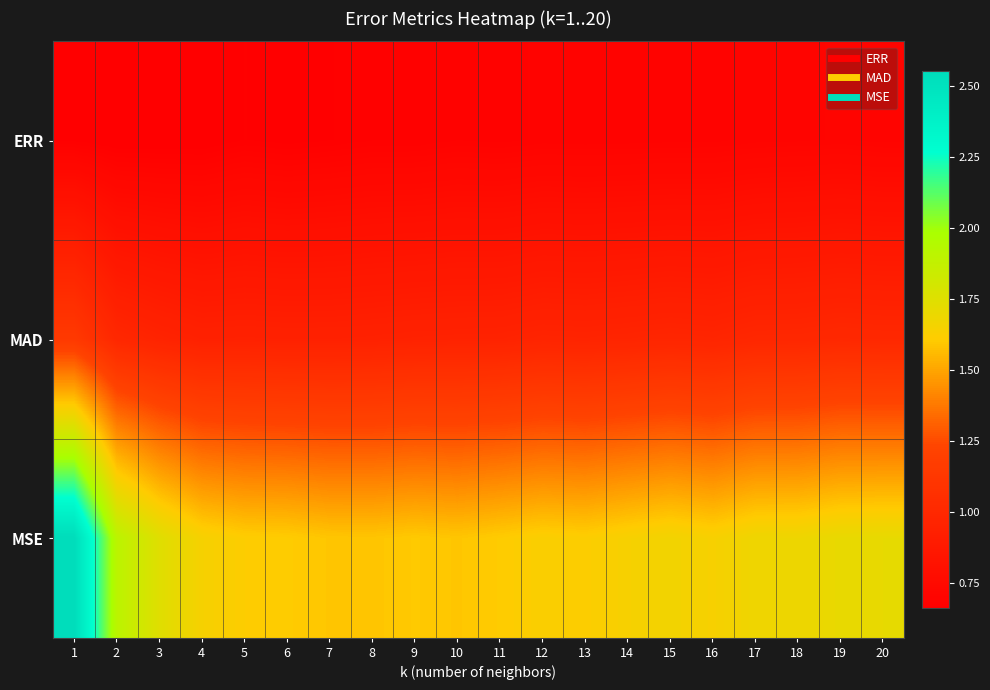

Which label corresponds to the largest value in the chart?

1